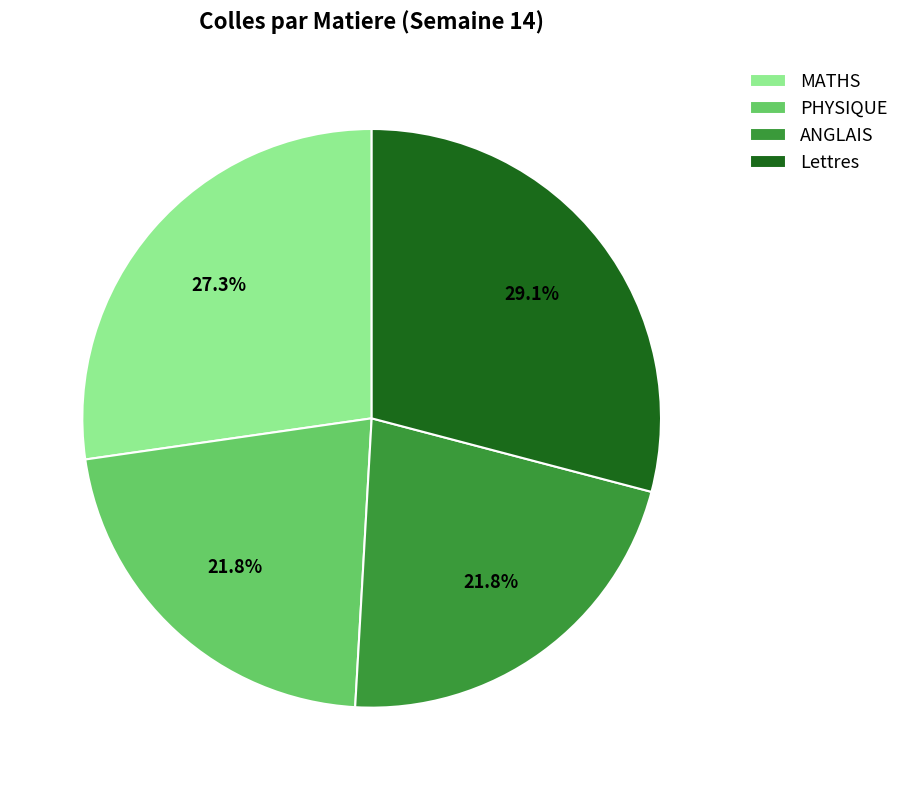

Which category has the biggest portion of the pie?

Lettres